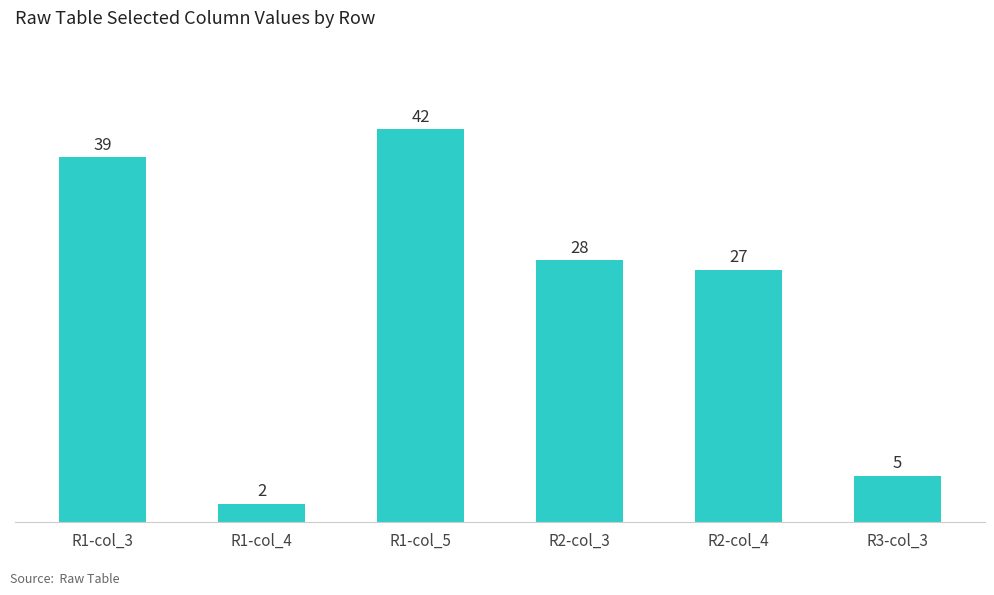

What is the smallest value displayed?

2